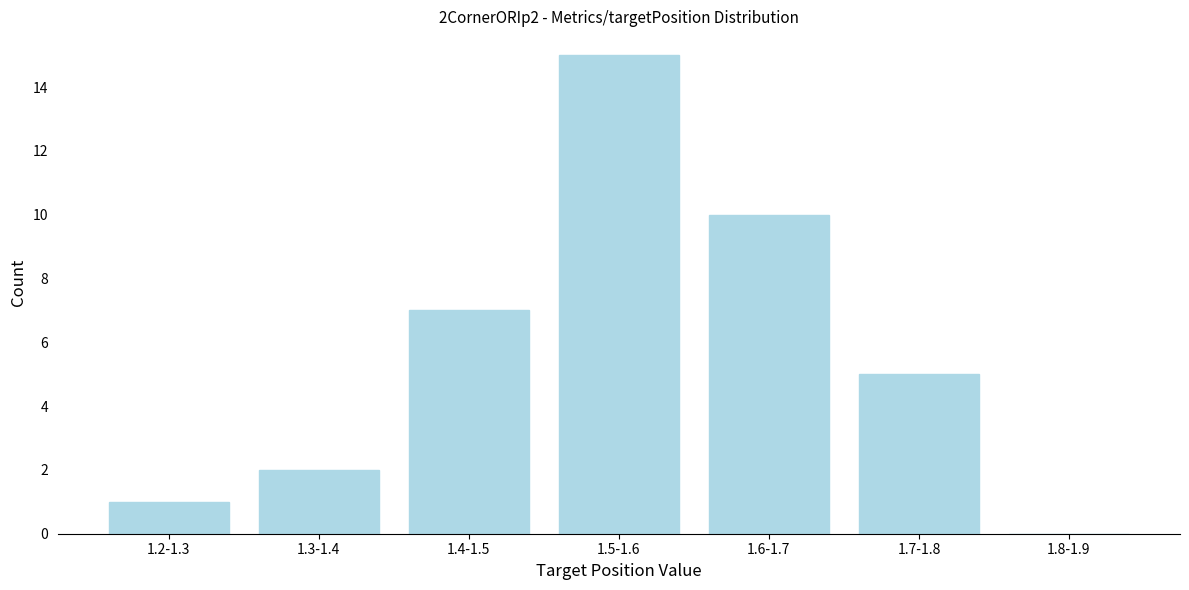

Reading left to right, transcribe all the data shown in this chart.

1.2-1.3=1	1.3-1.4=2	1.4-1.5=7	1.5-1.6=15	1.6-1.7=10	1.7-1.8=5	1.8-1.9=0